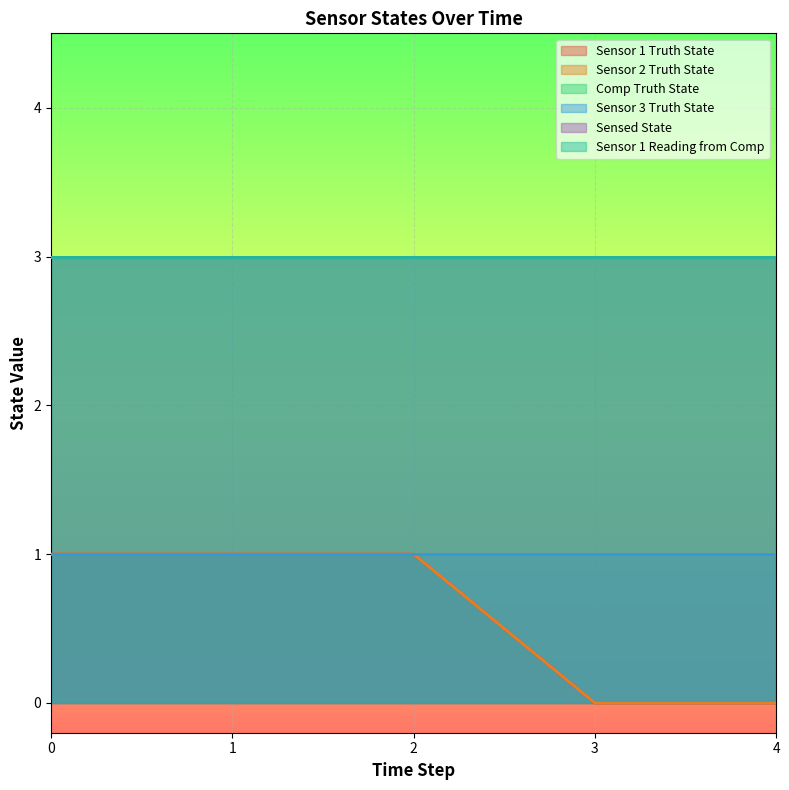

True or false: Sensor 3 Truth State and Sensor 1 Truth State cross at least once.

False